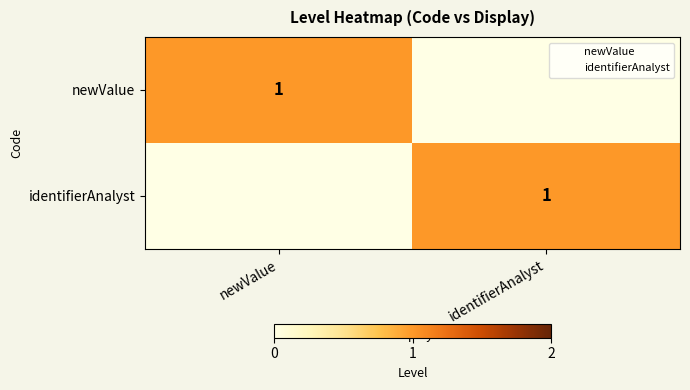

True or false: newValue has a value of 1 at newValue.

True